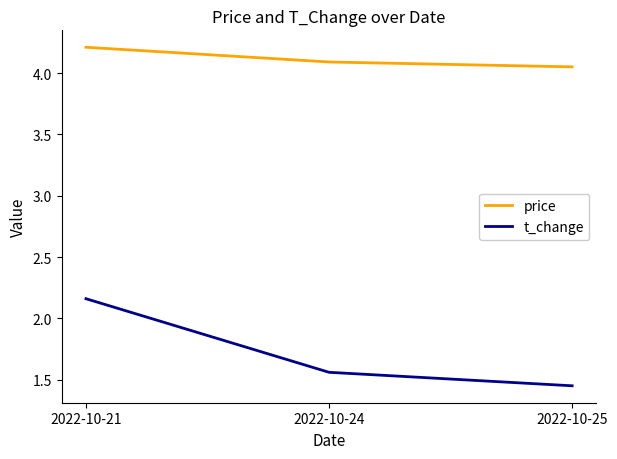

What are all the series names shown in the legend?

price, t_change